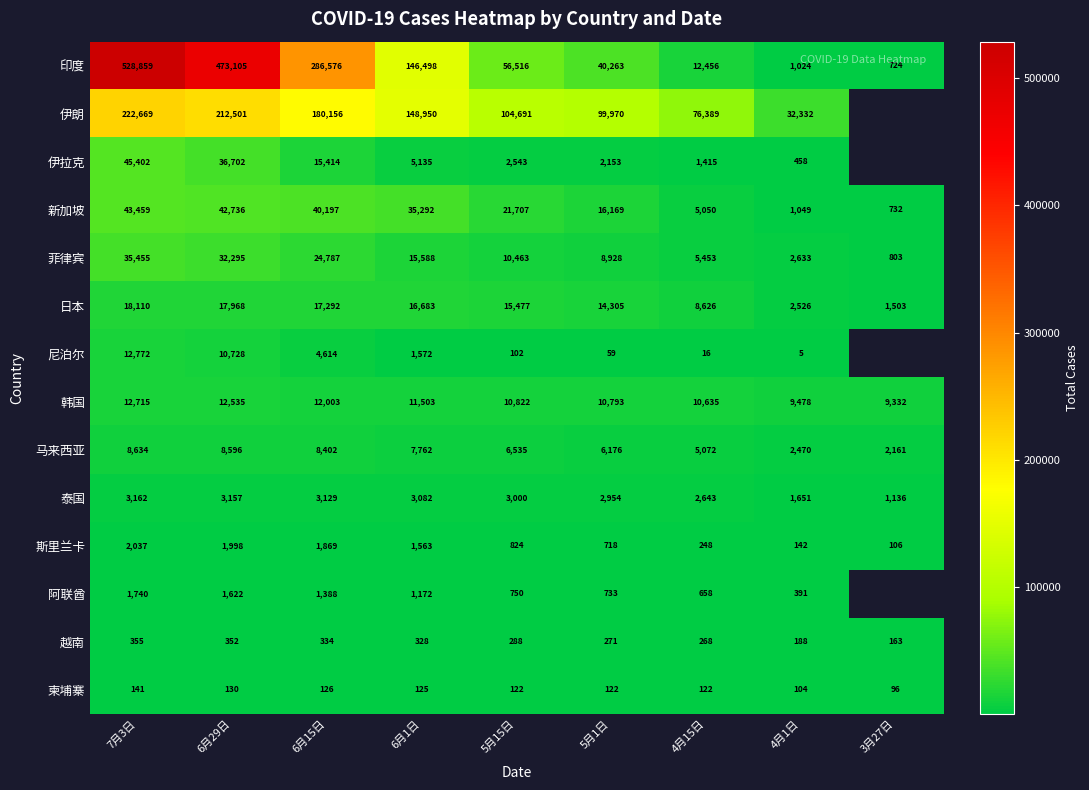

How many data points in 新加坡 are less than 21707?

4